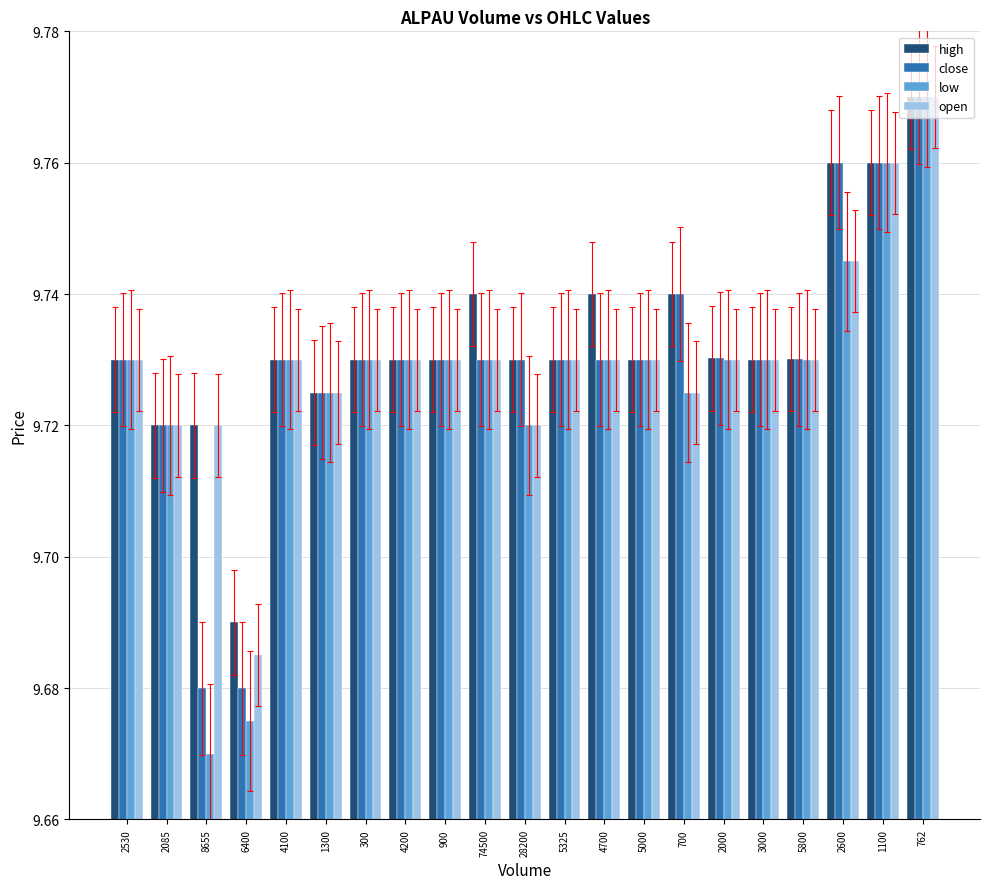

Are the bars horizontal?

No